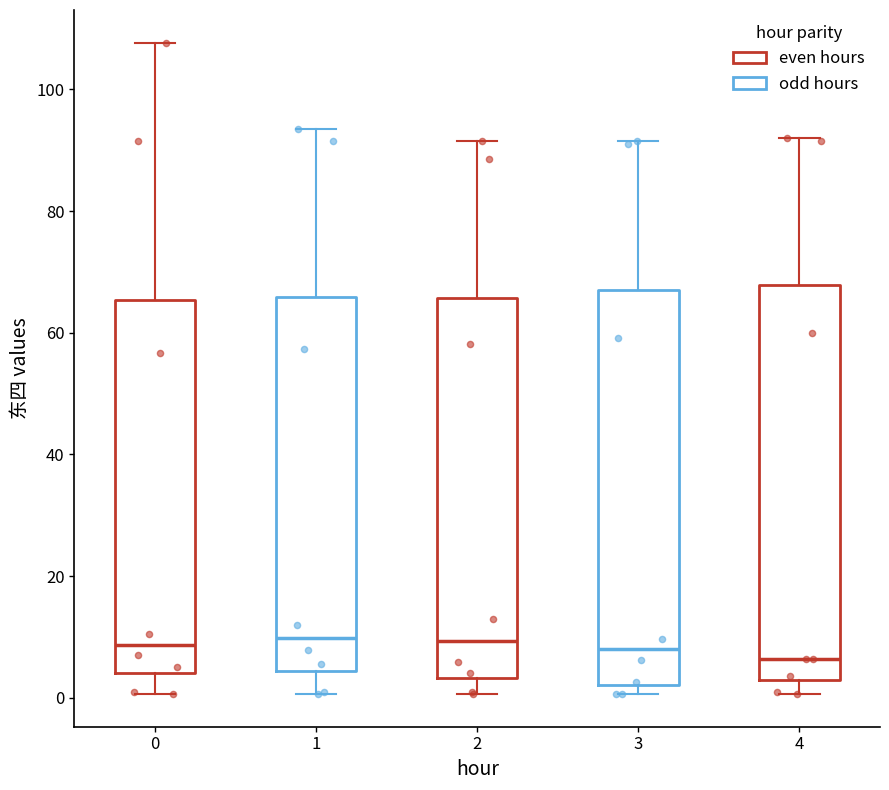

Where does the lower whisker of the box at x = 0 end on the y-axis? The values are not printed on the chart, so give them approximately, as read against the axis.

0